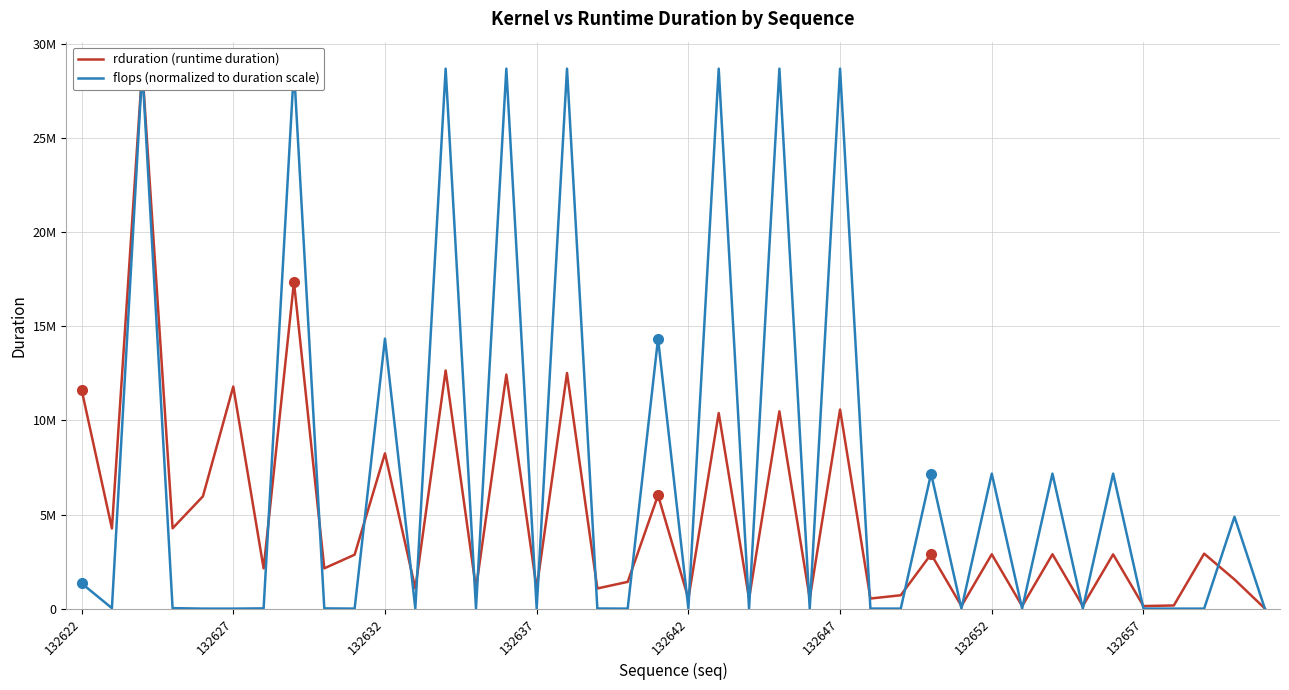

How many data points in rduration (runtime duration) are less than 2883236?

20